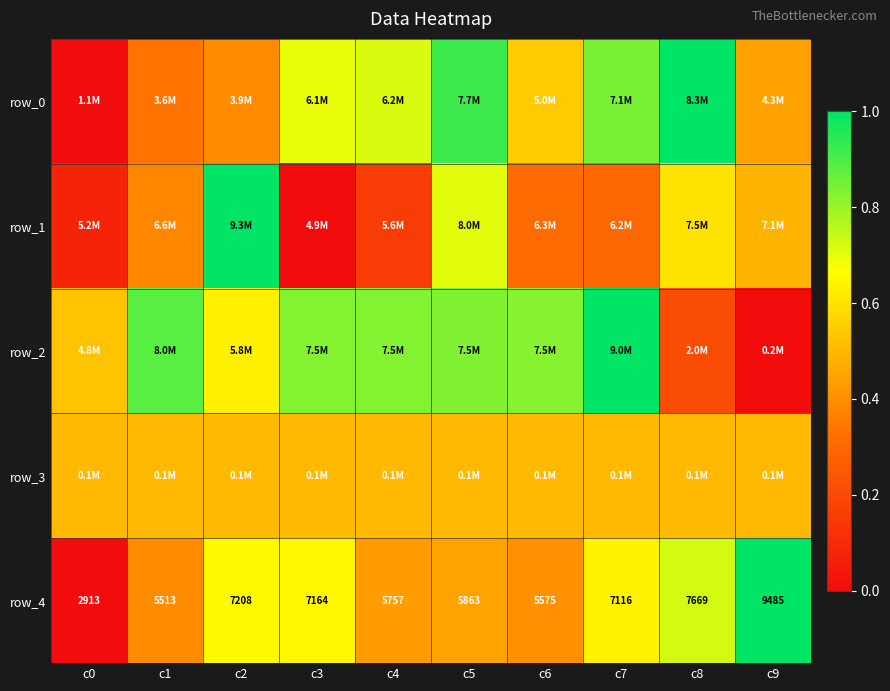

Is the value of row_3 at c5 greater than the value of row_4 at c9?

No